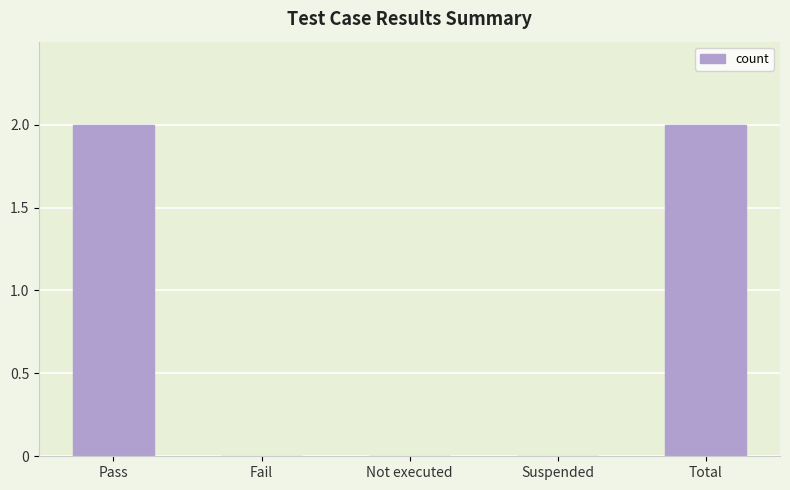

What is the sum of the values at Not executed and Total?

2